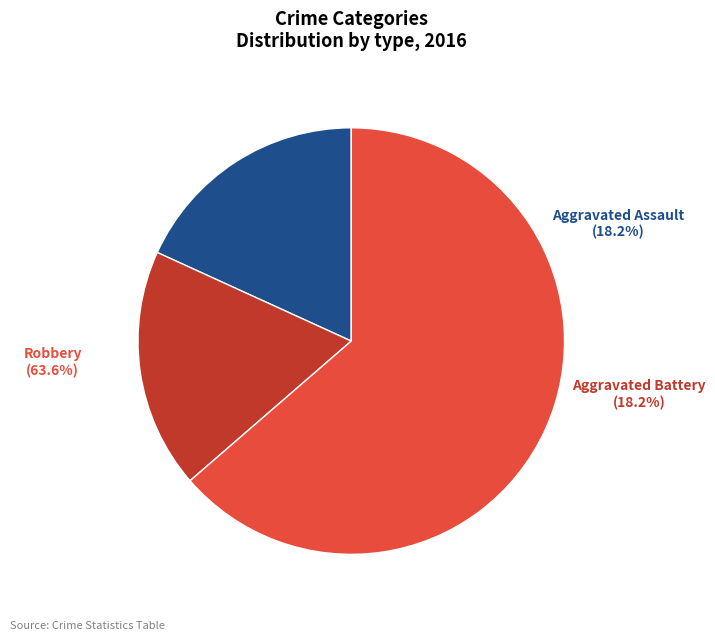

To the nearest percent, what portion does Robbery represent?

64%